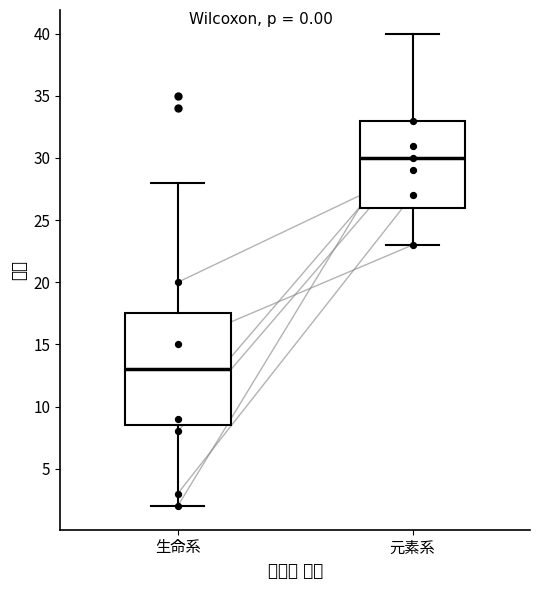

Where is the upper edge of the box for 生命系 on the y-axis? The values are not printed on the chart, so give them approximately, as read against the axis.

17.5